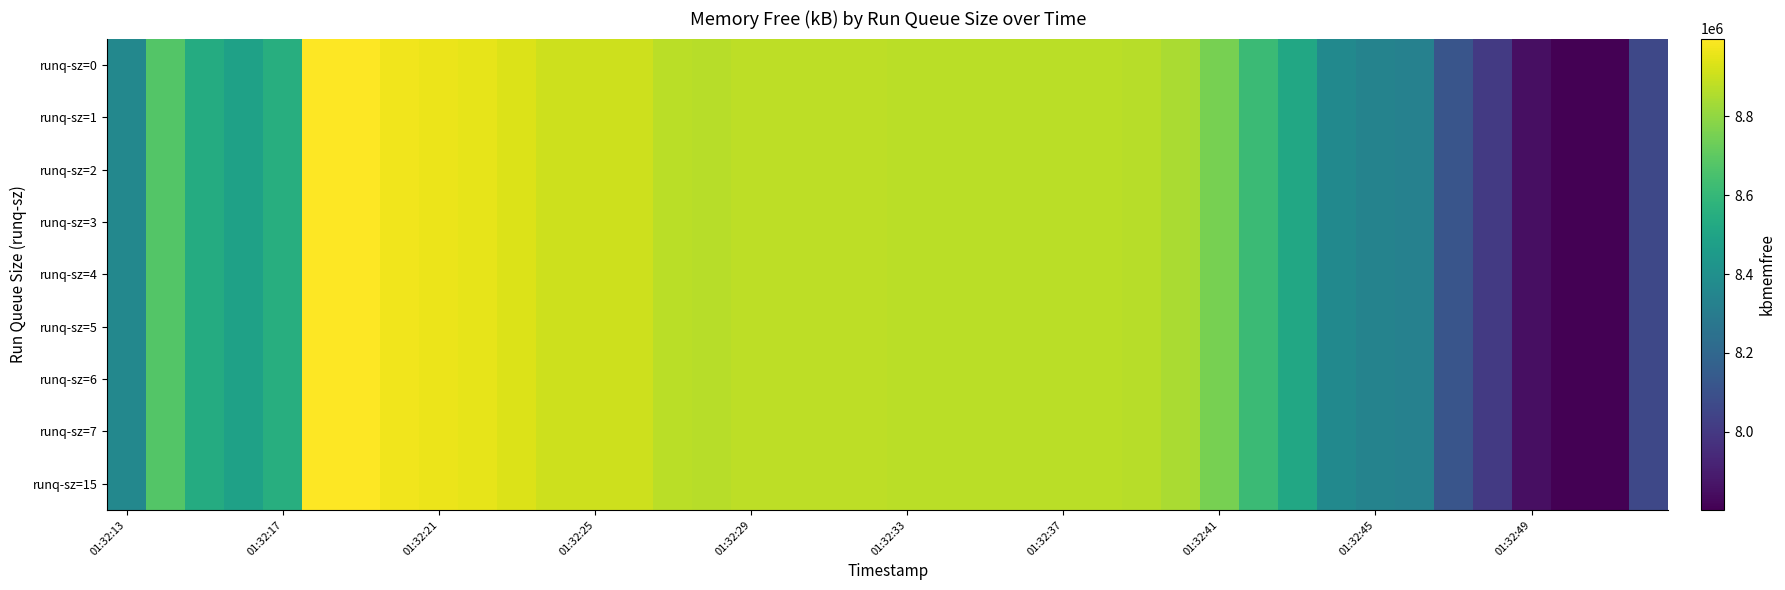

How many categories are shown in the chart?

40